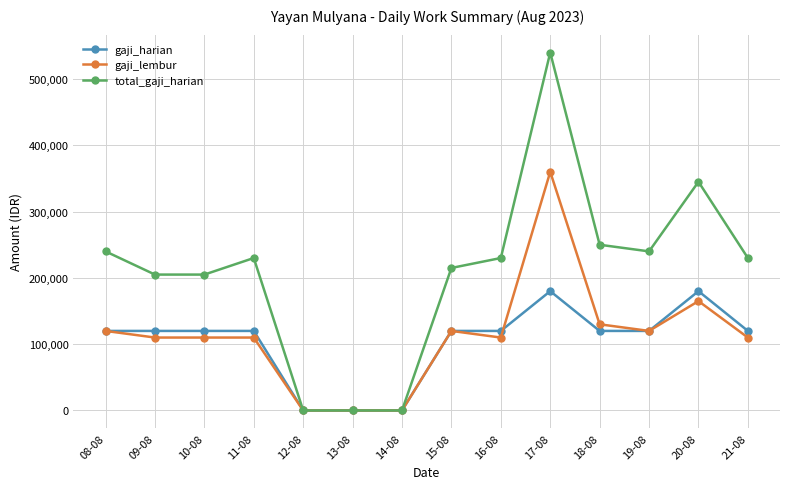

The value of gaji_harian at 12-08 is -64485. True or false?

False